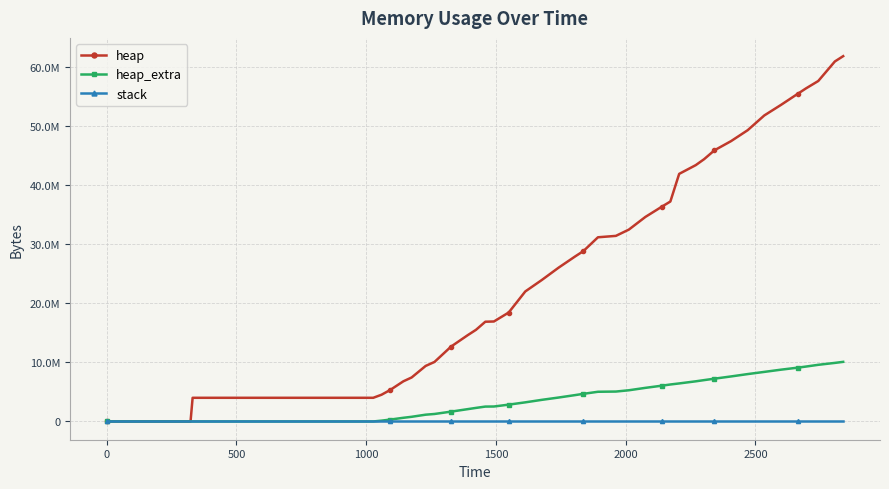

Is this an area chart (filled region under the line)?

No